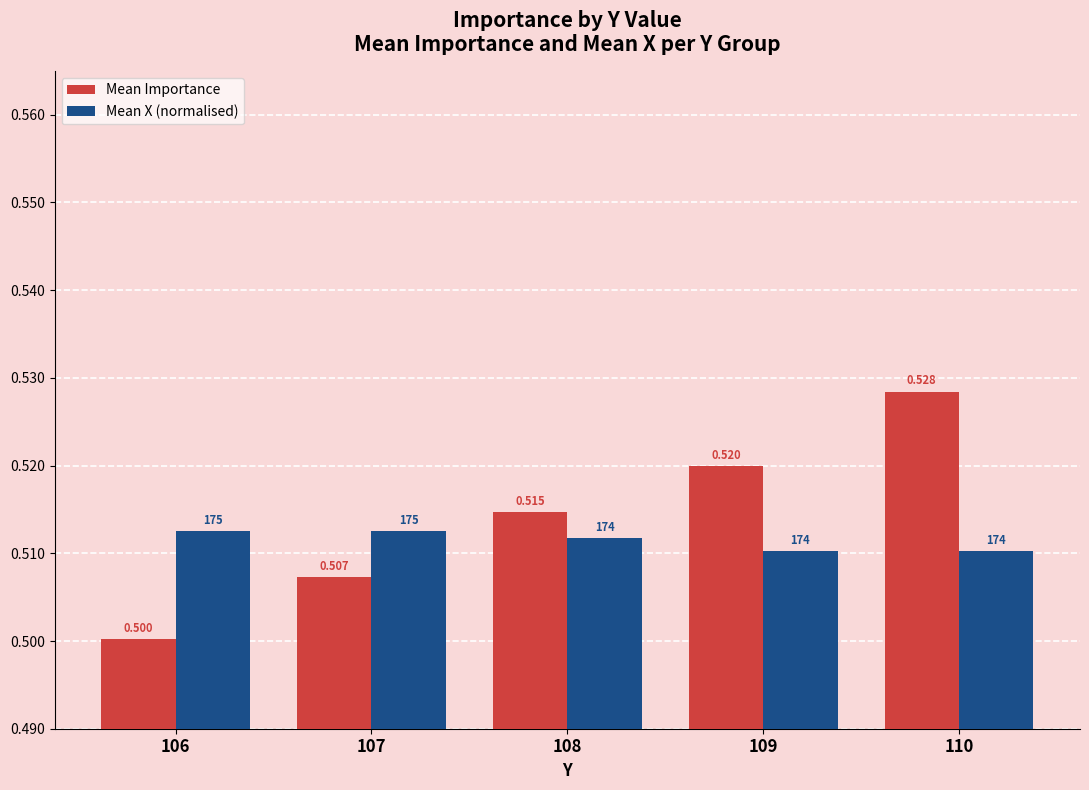

Is it true that Mean X (normalised) equals 0.5 at 110?

True